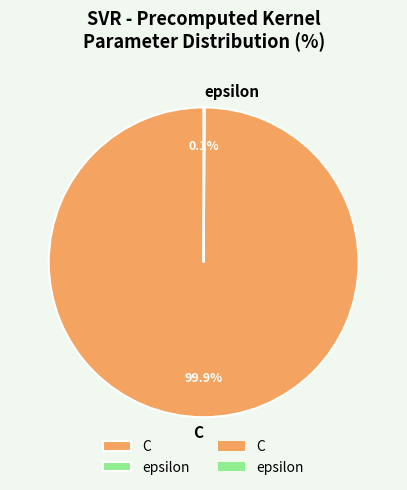

What is the largest slice in the pie chart?

C